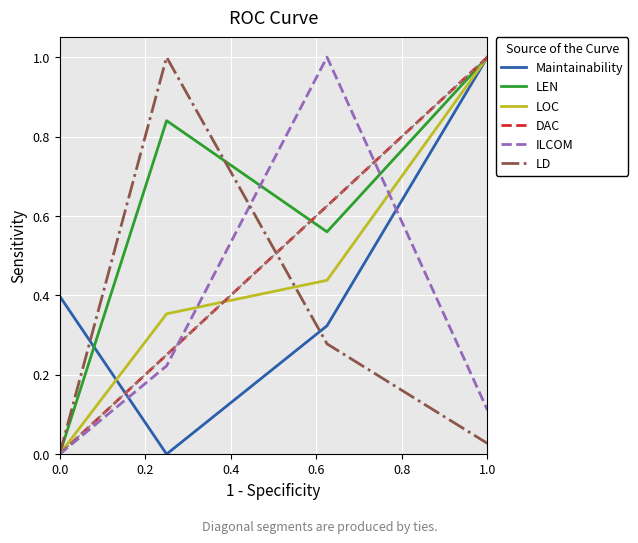

Which series has the largest total across all categories?

LEN